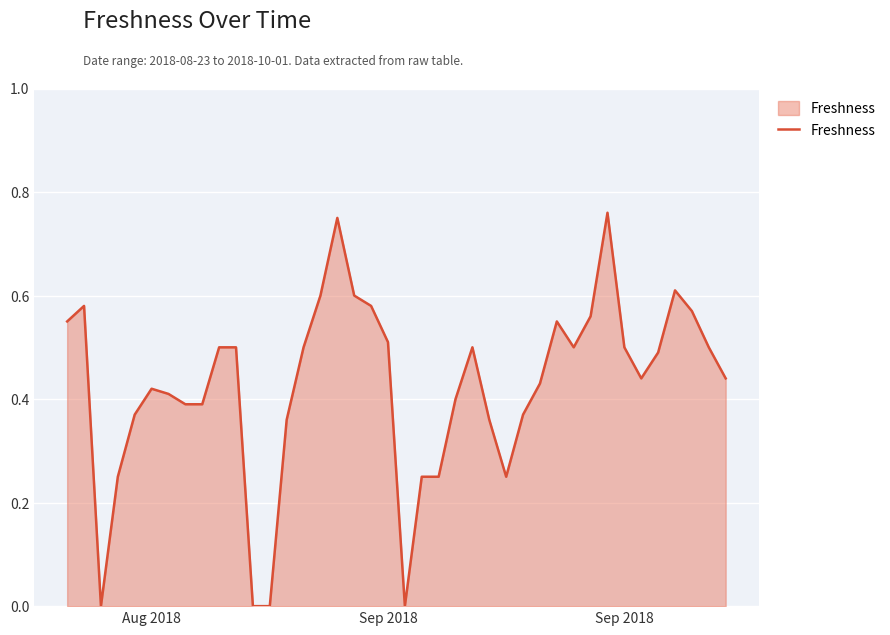

Does the chart have visible grid lines?

Yes